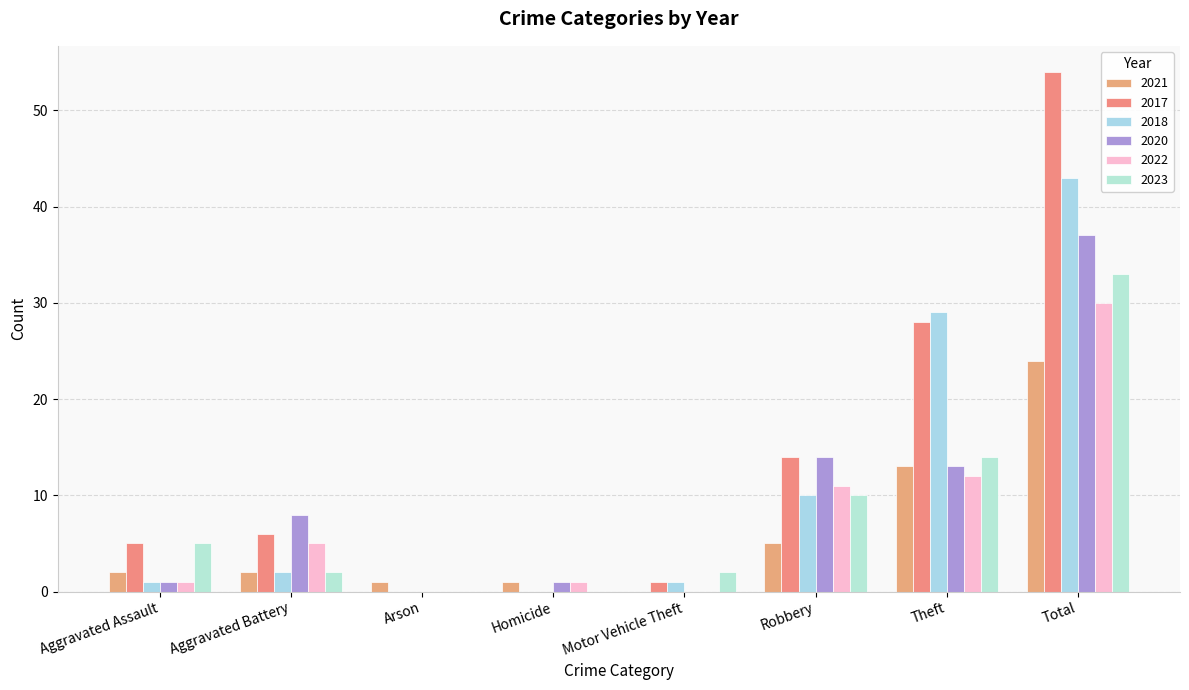

Reading left to right, what are all the values shown in this chart?

2021: 2	2	1	1	0	5	13	24
2017: 5	6	0	0	1	14	28	54
2018: 1	2	0	0	1	10	29	43
2020: 1	8	0	1	0	14	13	37
2022: 1	5	0	1	0	11	12	30
2023: 5	2	0	0	2	10	14	33